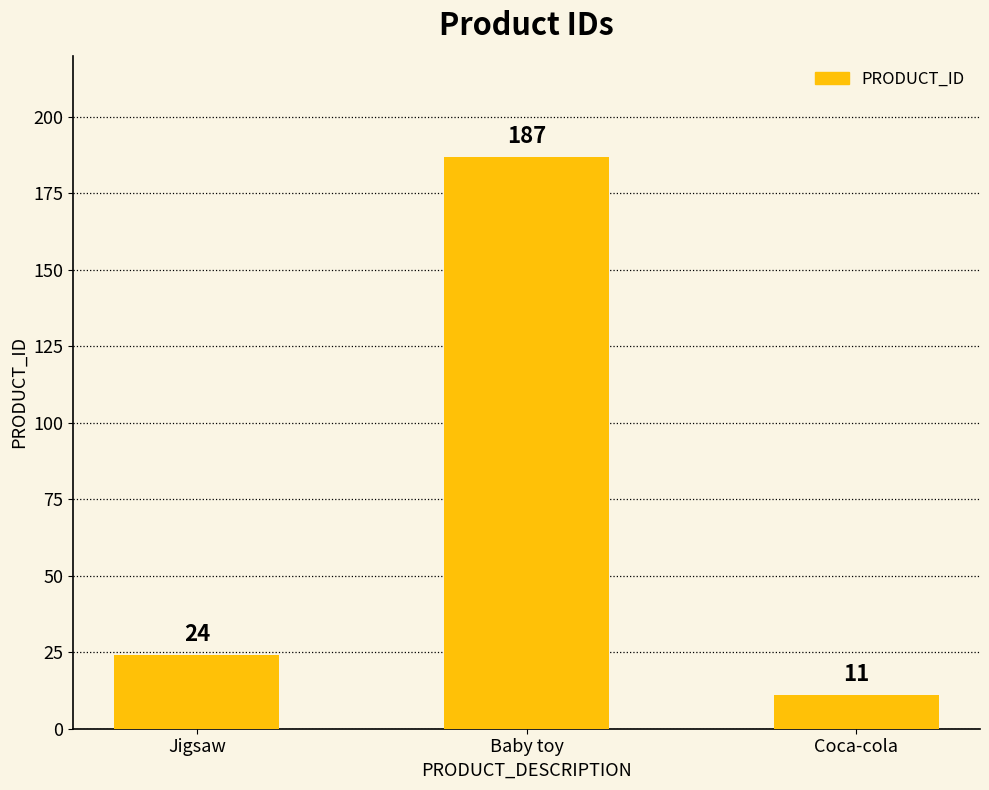

What is the average value?

74